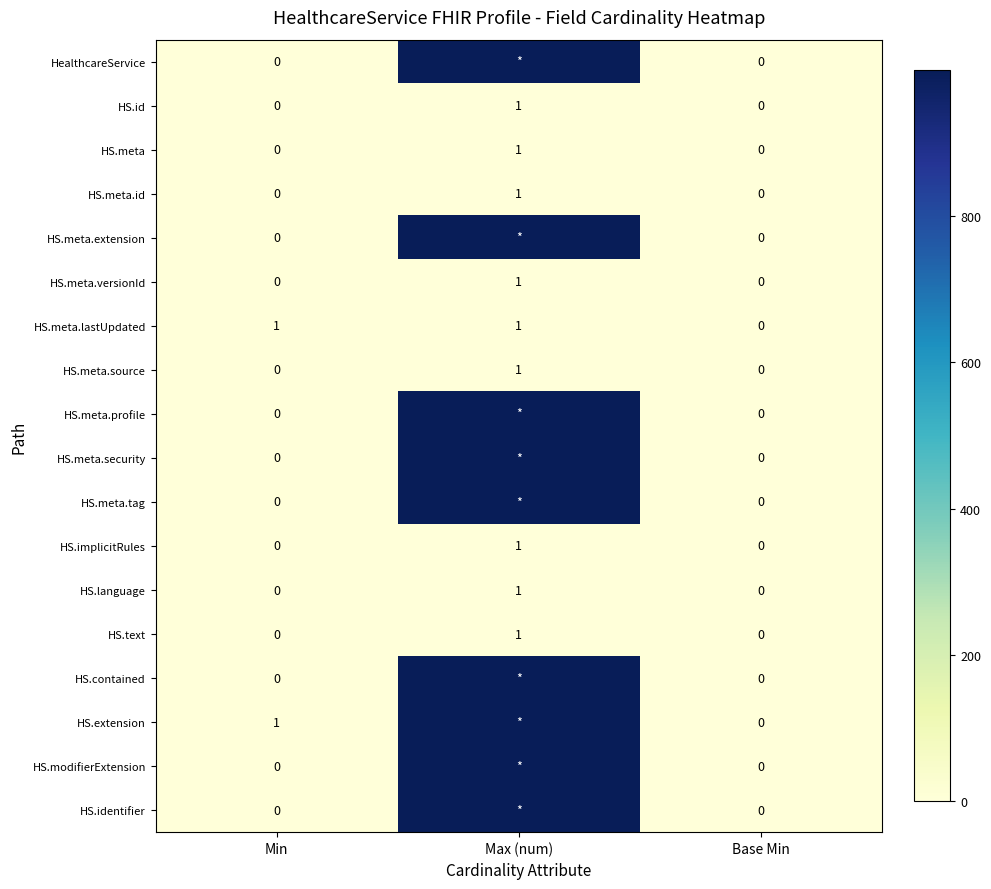

How many data points in HS.implicitRules are above 0?

1